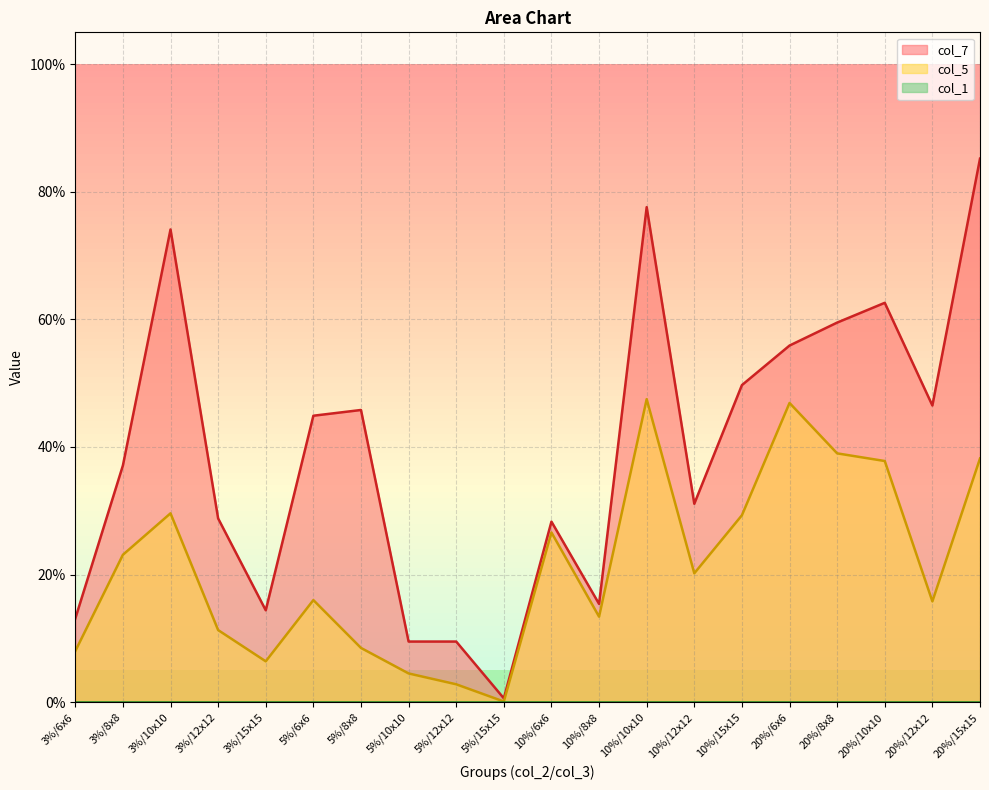

Is it true that col_7 equals 0.1 at 10%/12x12?

False